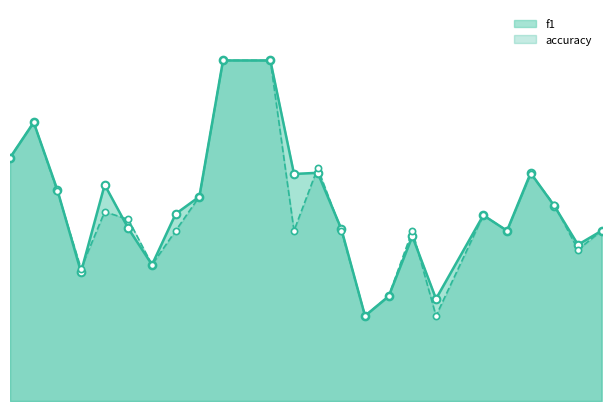

Which series has the largest total across all categories?

f1